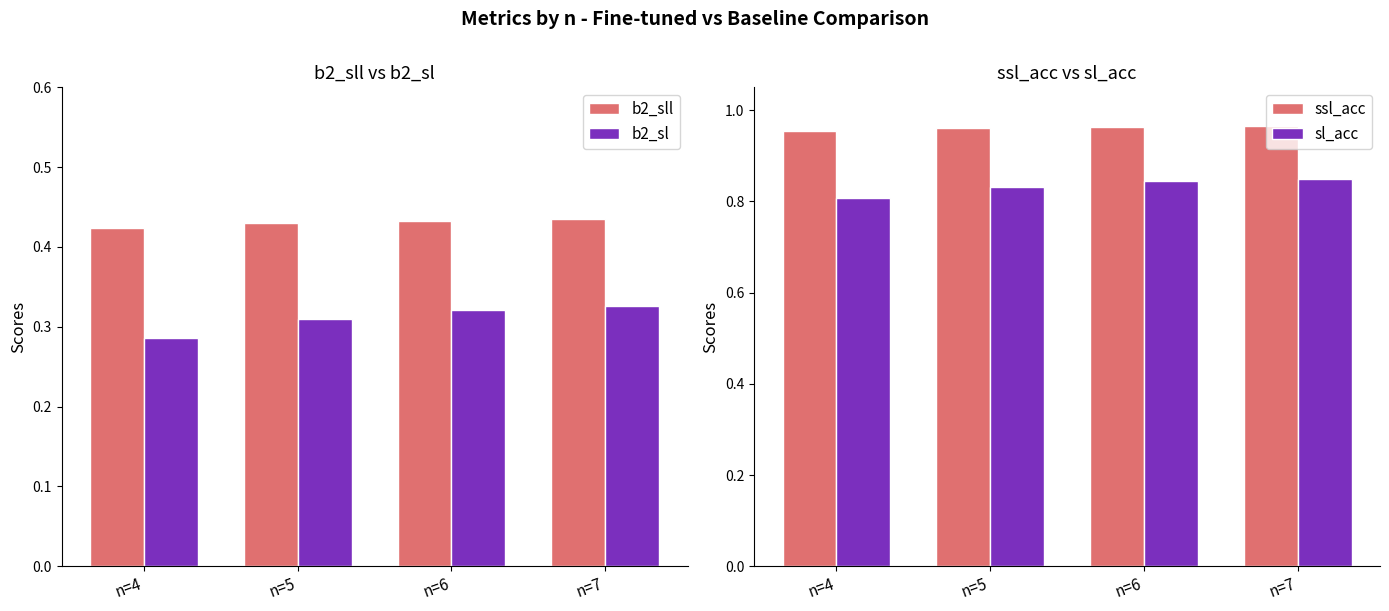

Are the bars horizontal?

No